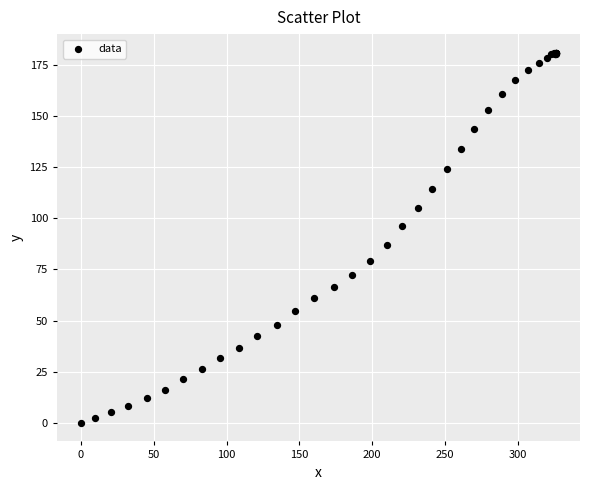

What Y value in the scatter plot is closest to 90?

87.0